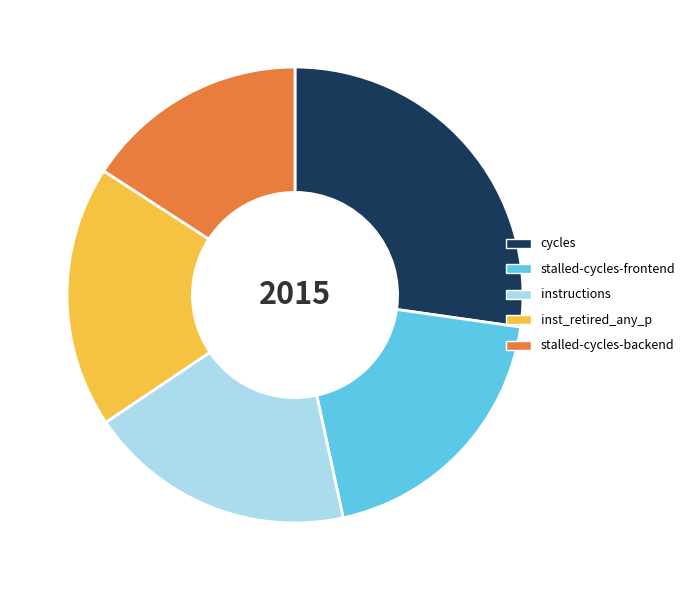

Is there a majority slice in this chart?

No